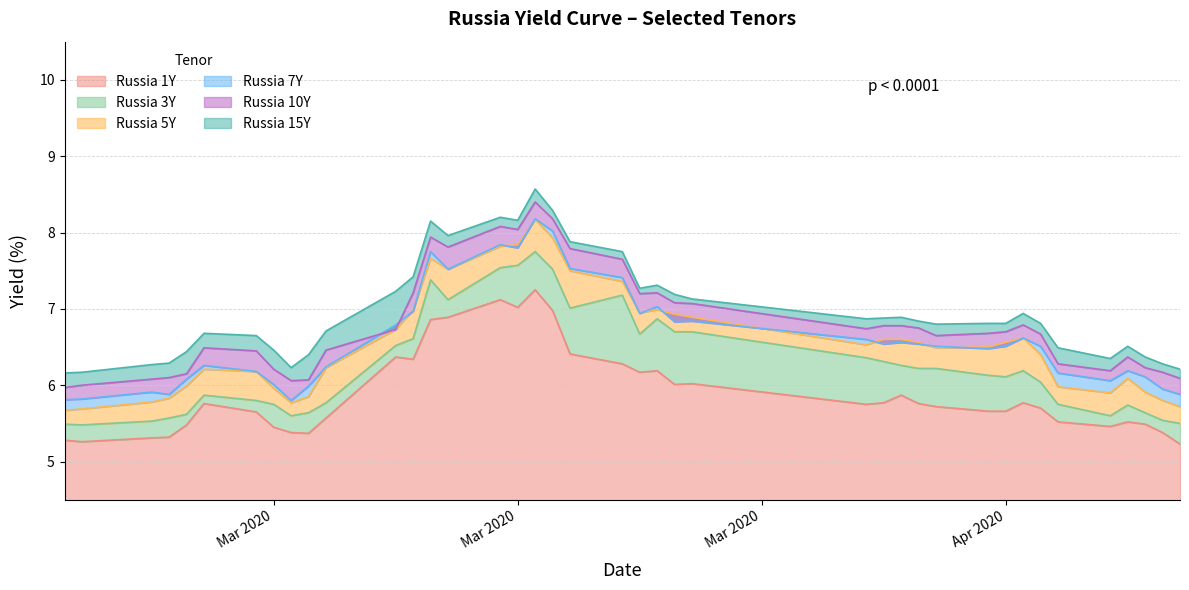

At which category does Russia 5Y reach its first local peak?

2020-02-28